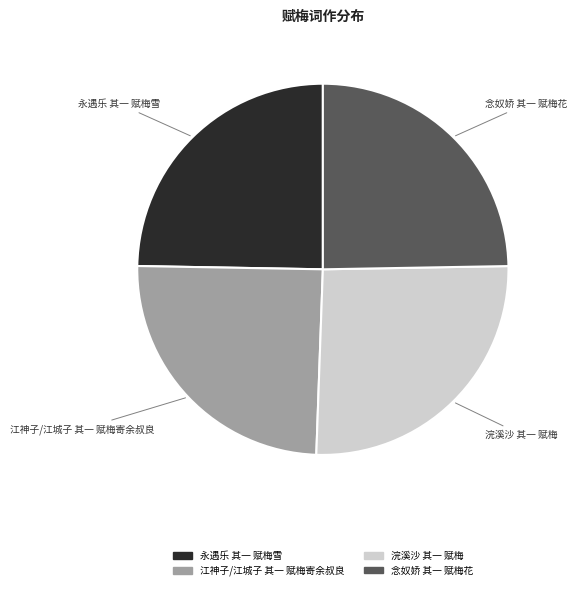

How many segments does this pie chart have?

4